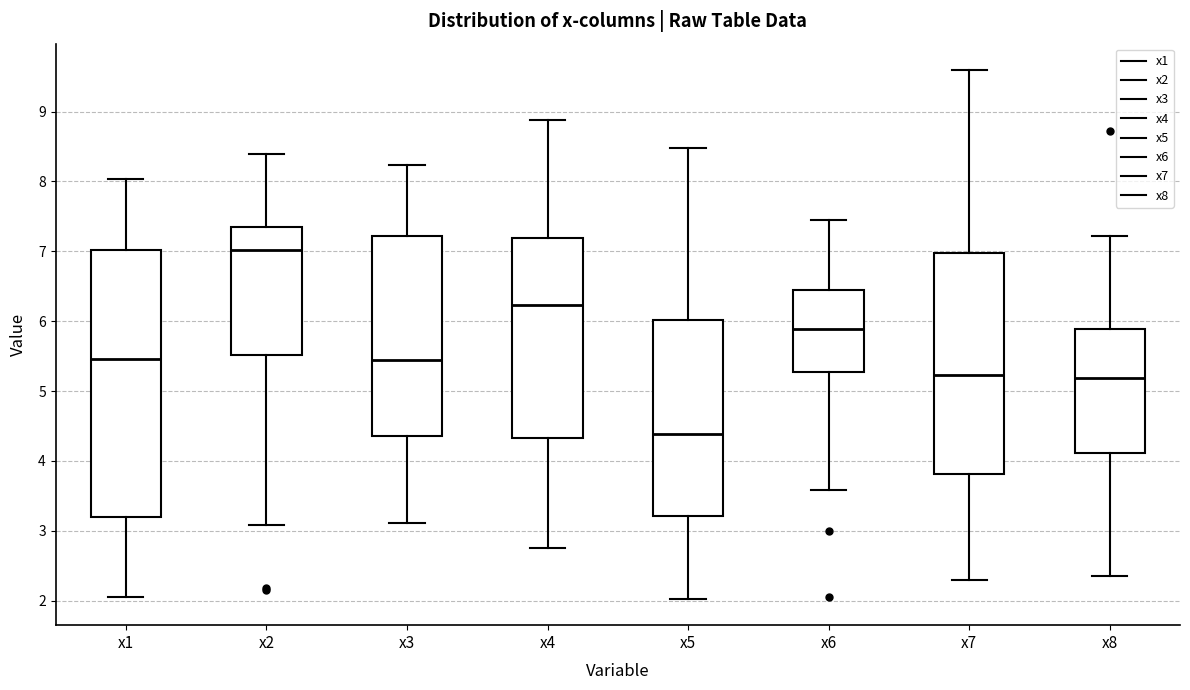

Which box has the lowest median line?

x5